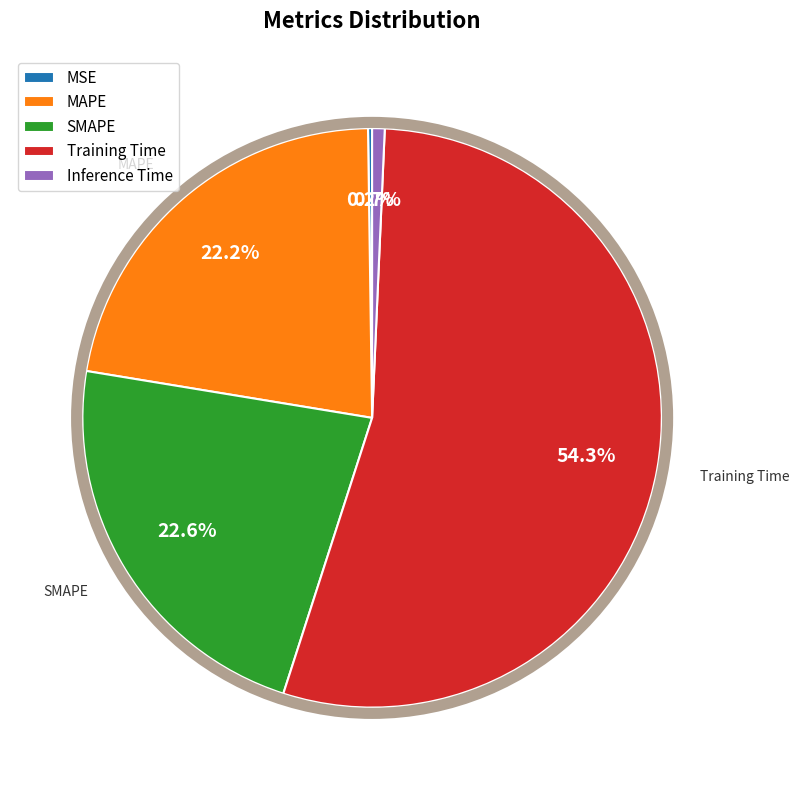

To the nearest percent, what is the average slice percentage?

20%